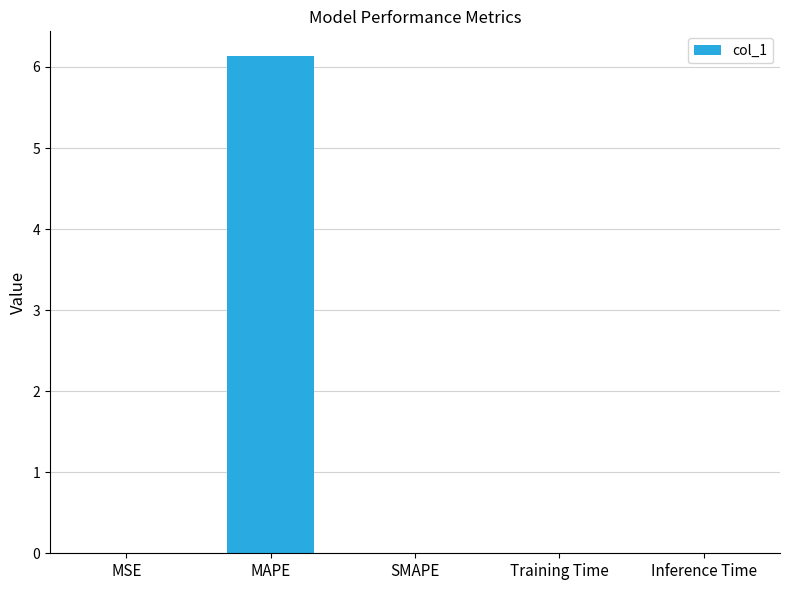

What is the greatest value displayed?

6.1